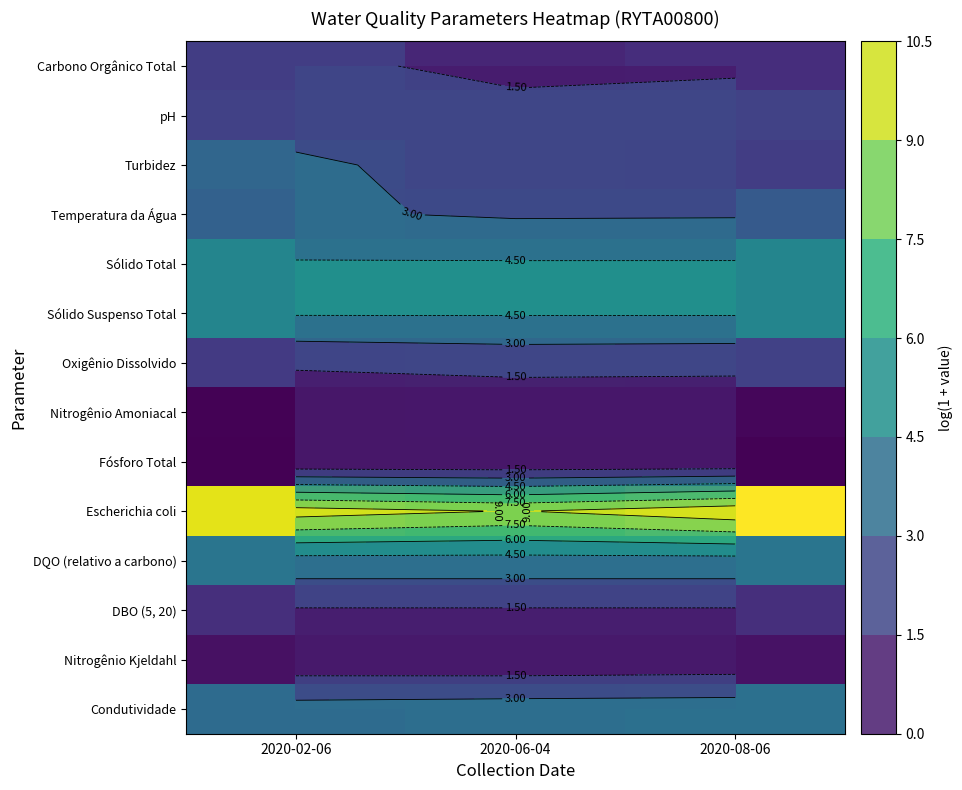

The Turbidez series shows 1.9 at 2020-08-06. True or false?

True